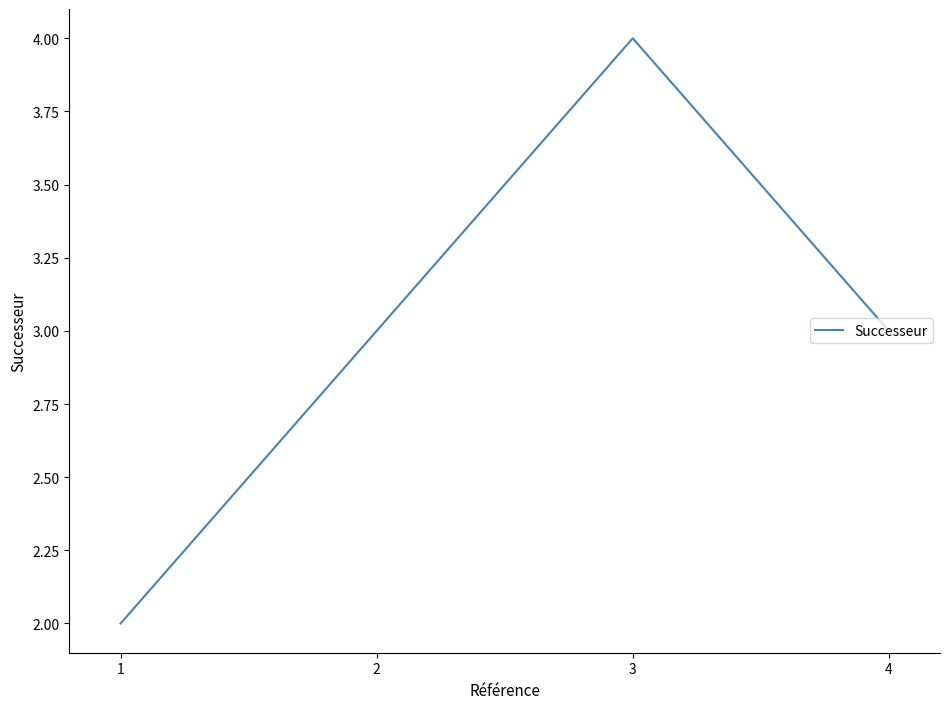

How many interior local peaks (higher than both neighbors) does the data have?

1